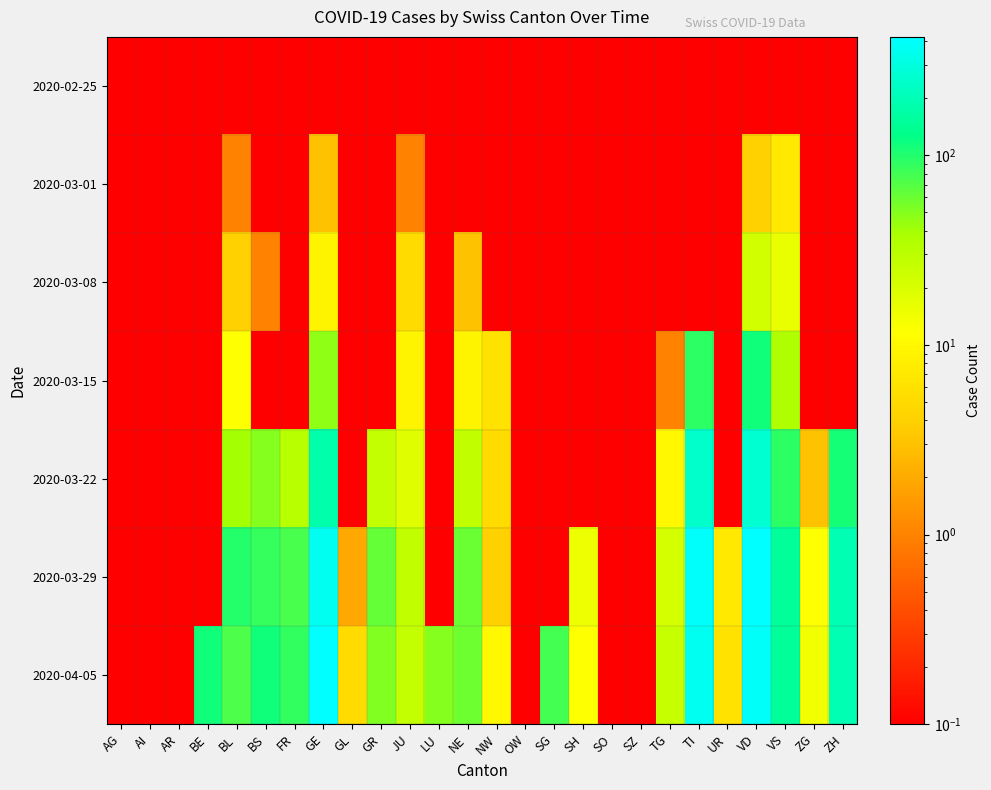

Which category has the highest value across all series?

GE